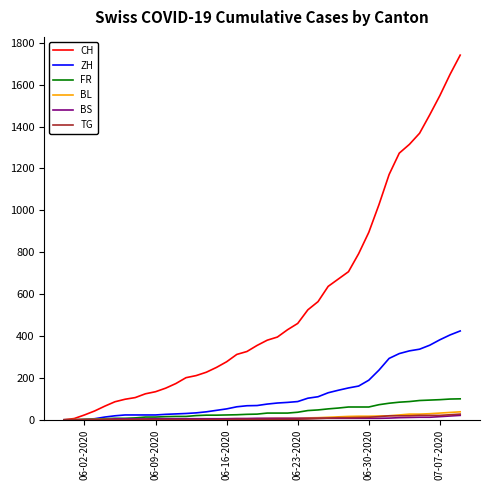

Which series has the largest total across all categories?

CH